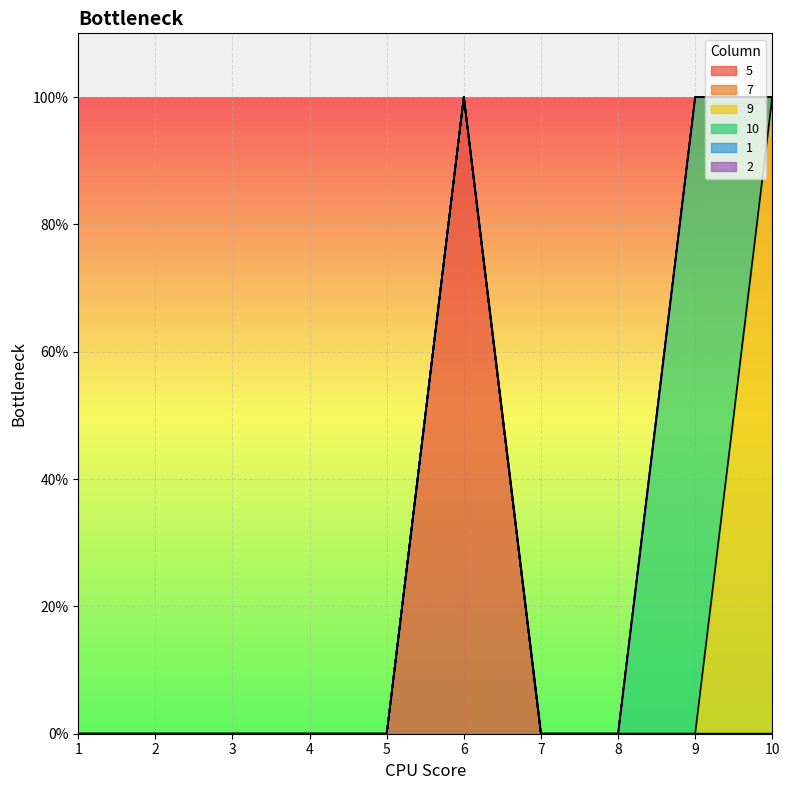

Which category has the lowest value in the 7 series?

1